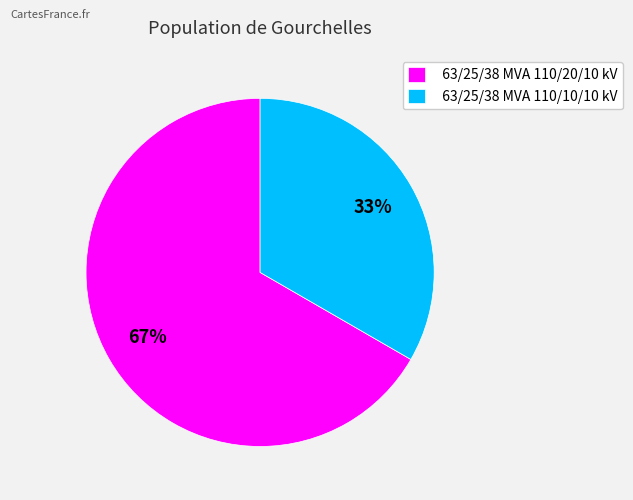

Is the sum of 63/25/38 MVA 110/20/10 kV and 63/25/38 MVA 110/10/10 kV greater than half?

Yes